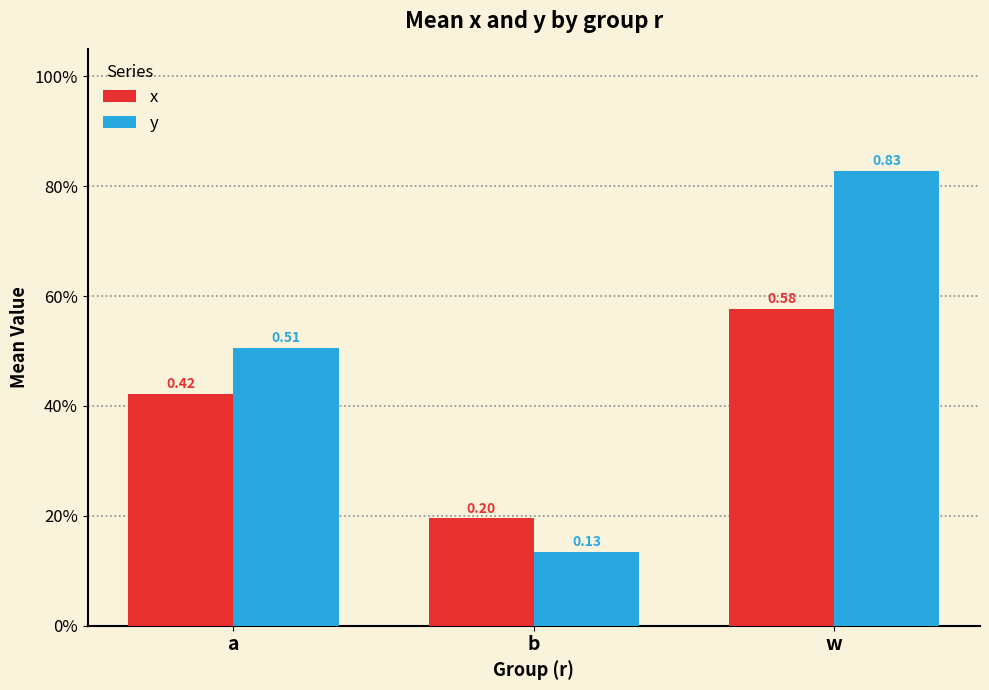

List the labels in order of x value, largest first.

w, a, b